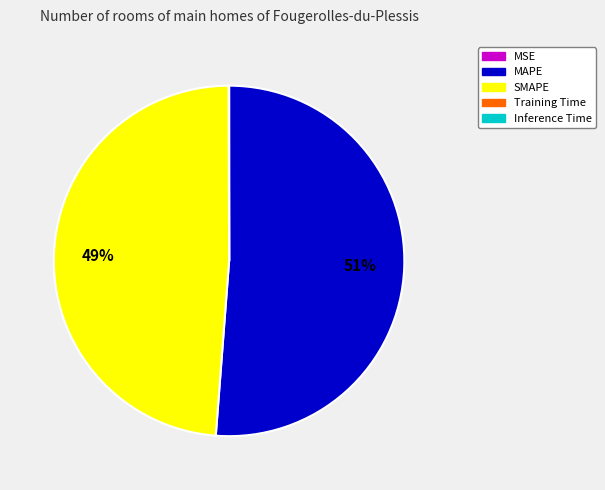

To the nearest percent, what is the difference between the largest and smallest slice percentages?

51%